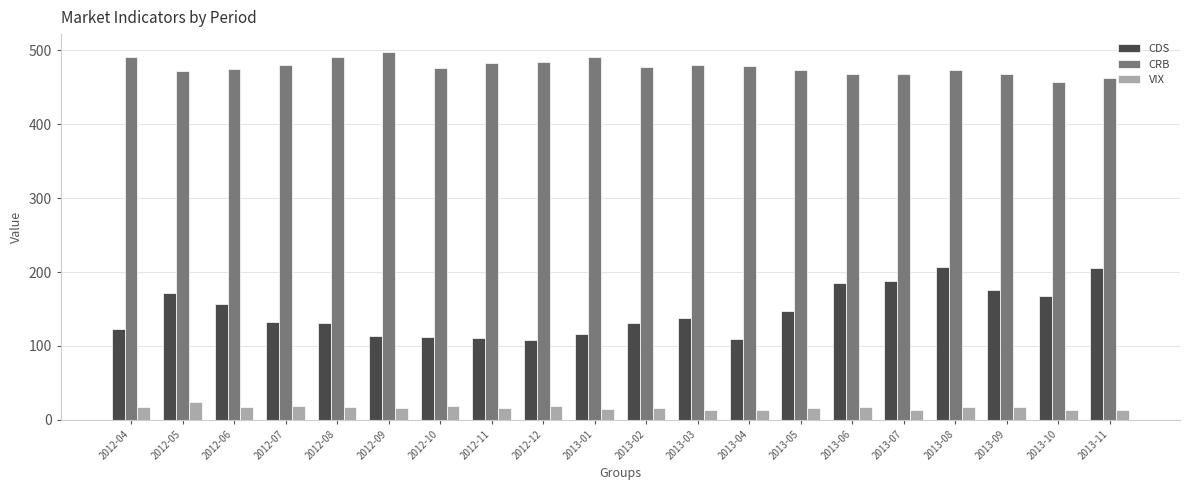

Rank the series at 2013-08 from lowest to highest value.

VIX, CDS, CRB